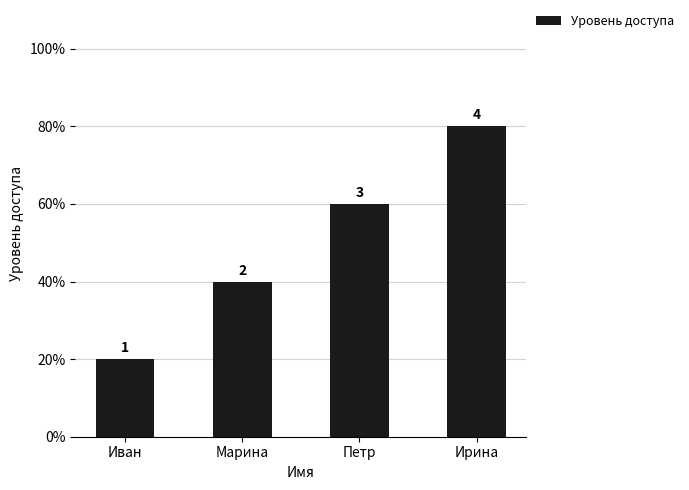

Rank the categories by value from lowest to highest.

Иван, Марина, Петр, Ирина